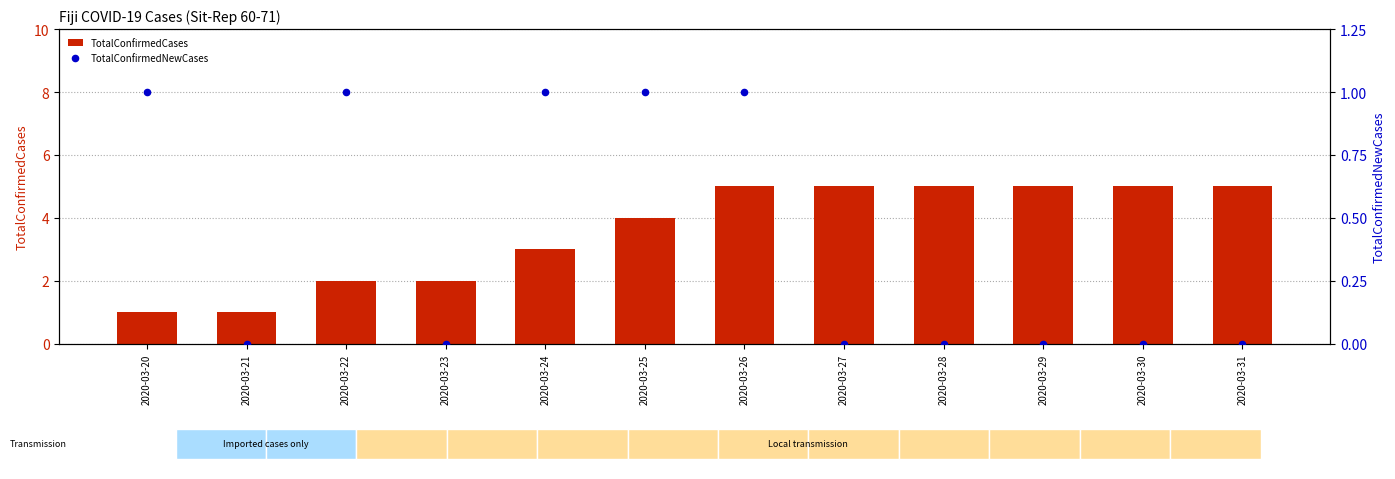

Which series contains the highest Y value?

TotalConfirmedCases